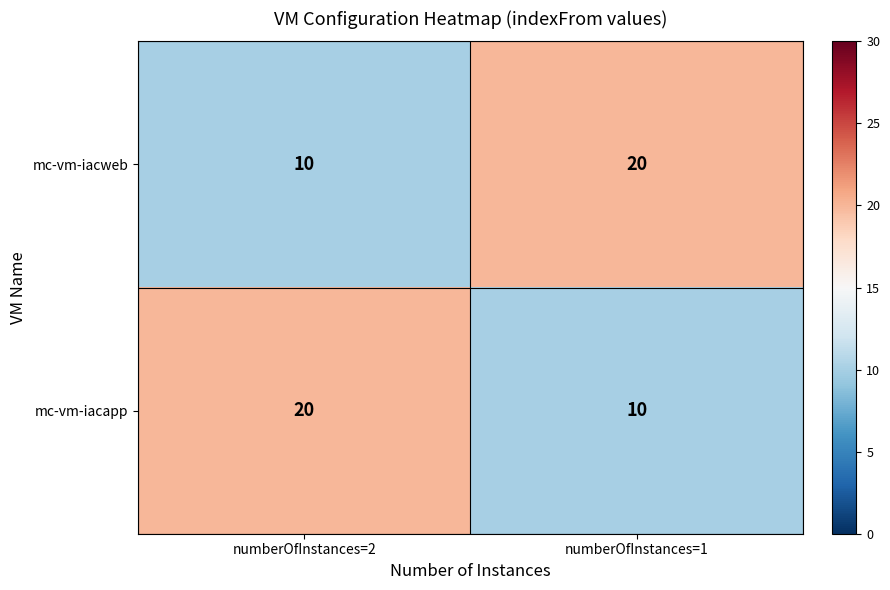

What is the sum of all mc-vm-iacapp values?

30